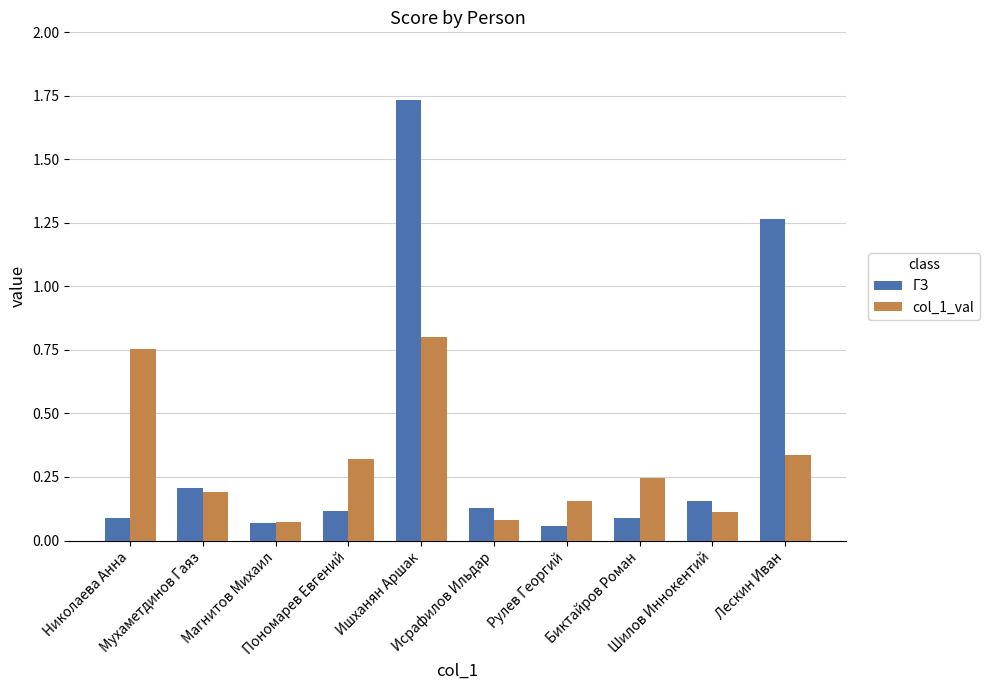

How many bars are there in total?

20